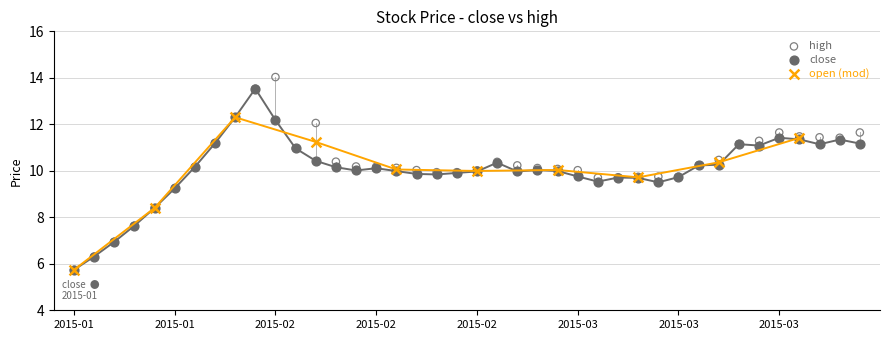

Which series reaches the maximum Y coordinate?

high